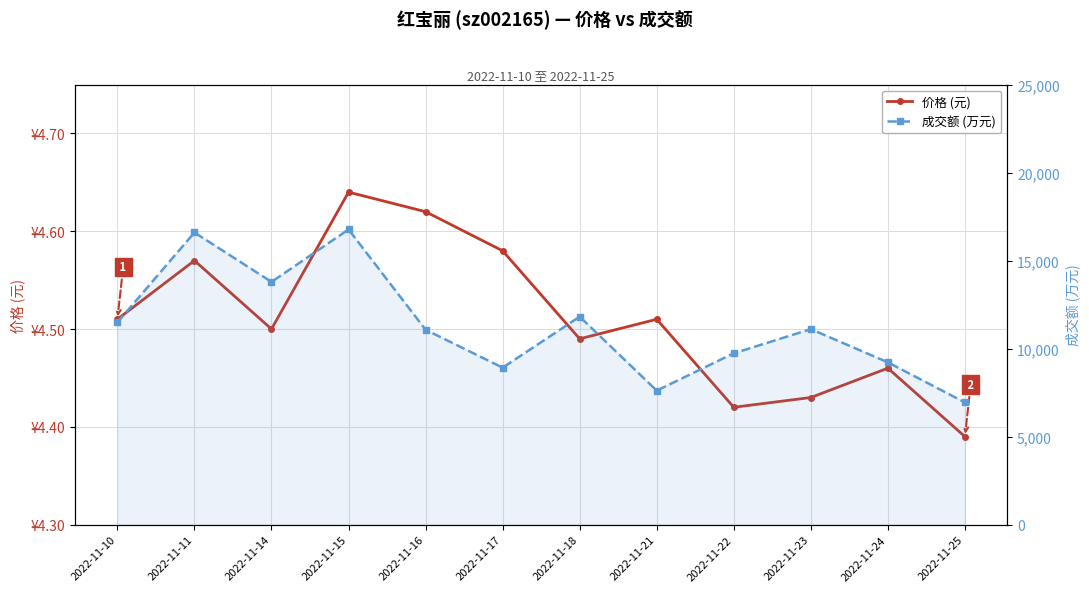

At which category is the sum across all series the highest?

2022-11-15